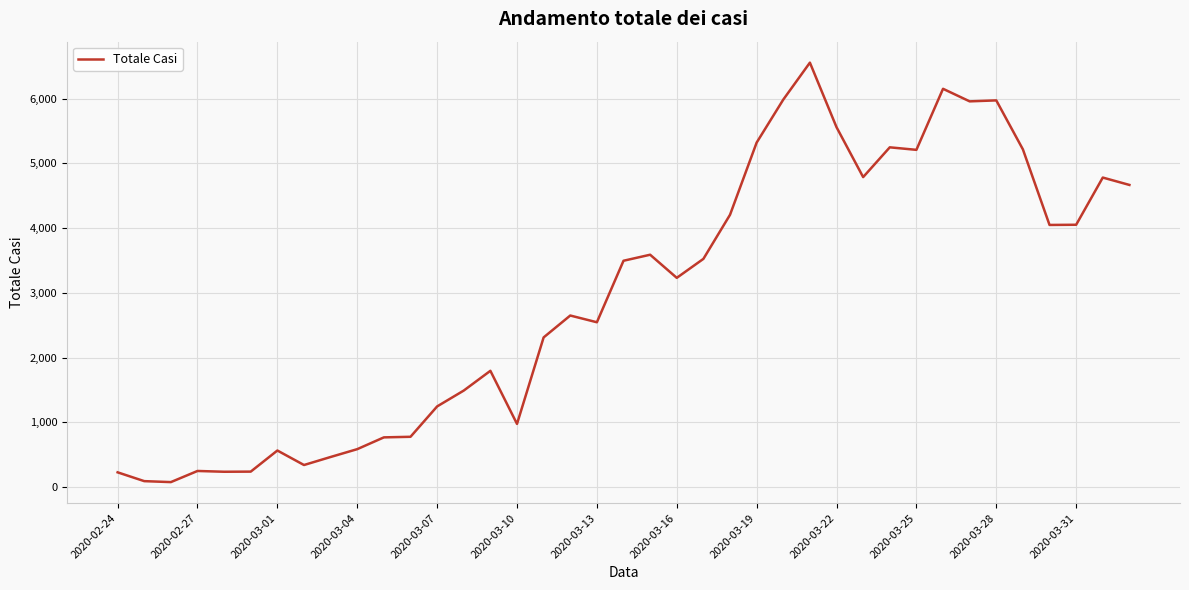

Count the number of data series in this chart.

1